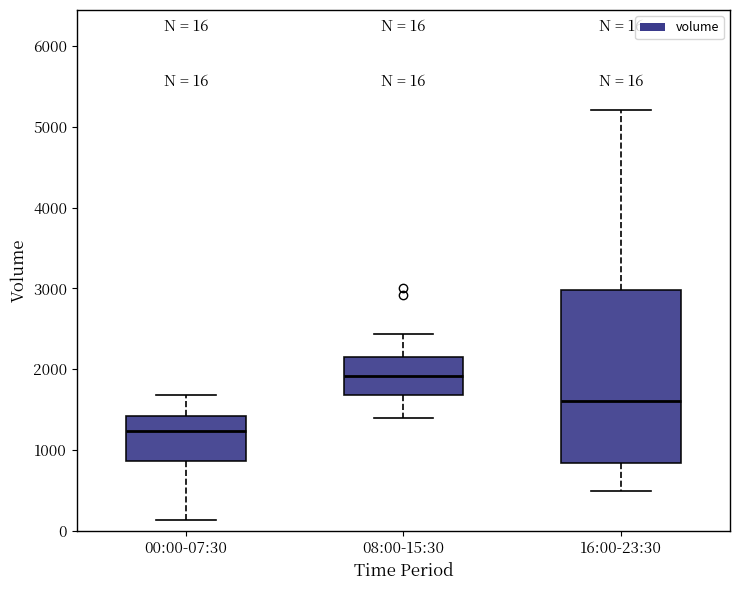

Which box is the tallest, from its lower edge to its upper edge?

16:00-23:30